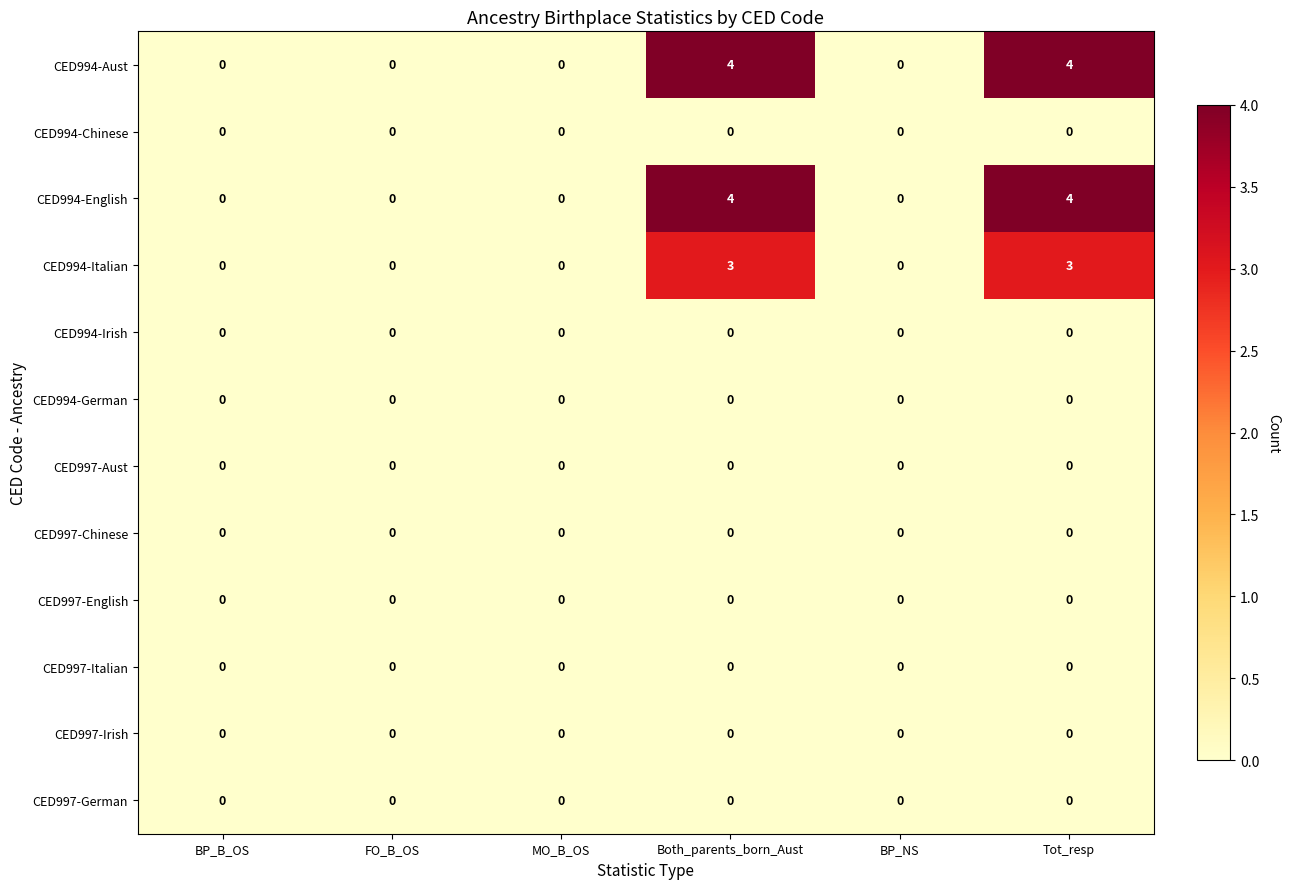

What is the difference between the highest and lowest values at Both_parents_born_Aust?

4